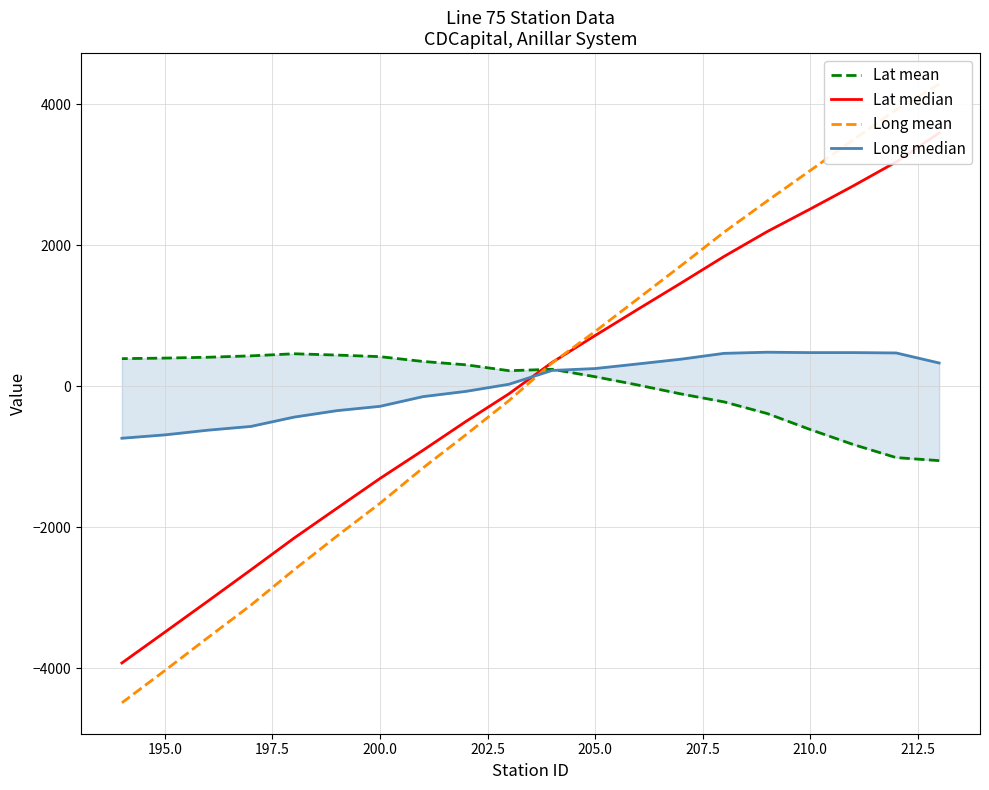

Between 205.0 and 207.5, which series saw the biggest shift?

Long mean